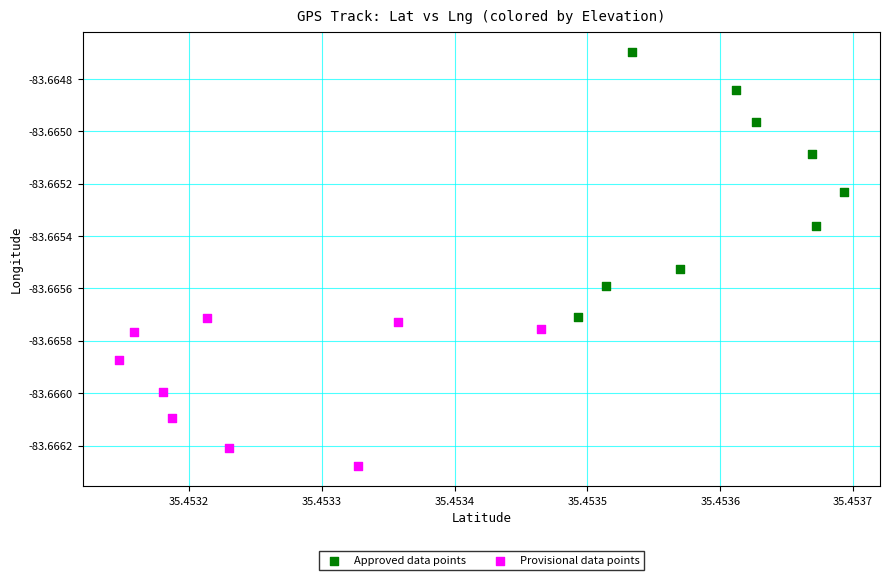

Which series contains the lowest Y value?

Provisional data points